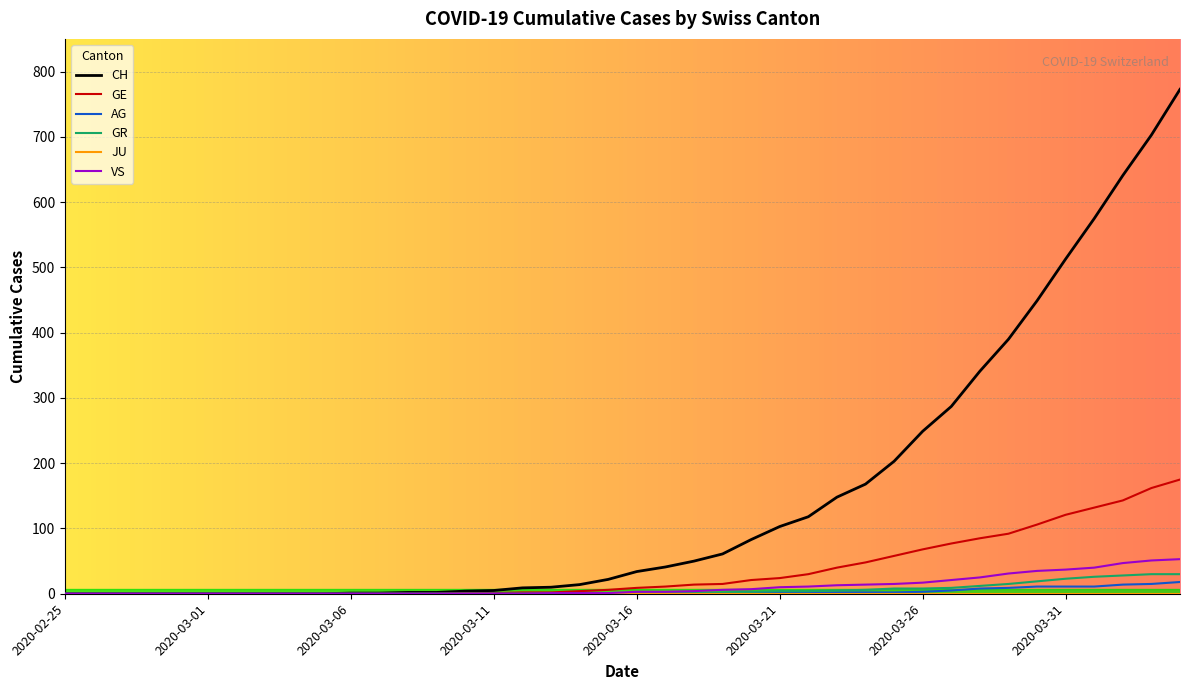

Which series has the largest total across all categories?

CH